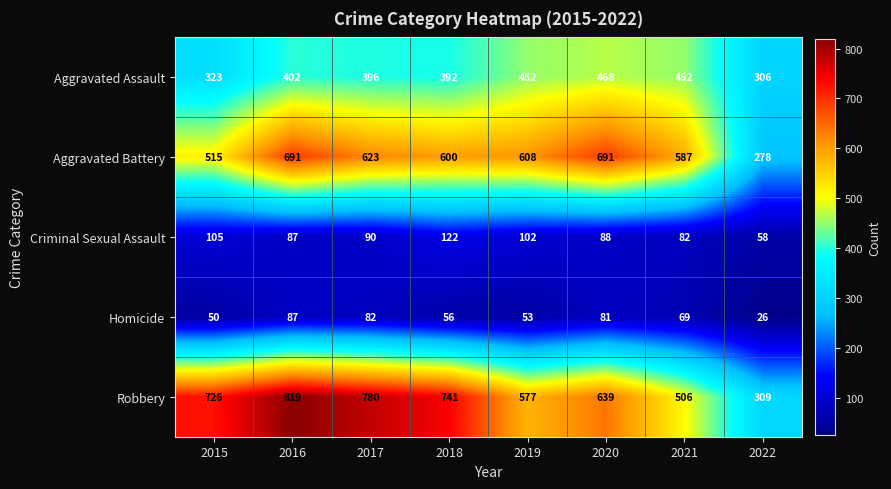

What value does the Criminal Sexual Assault series have at 2018?

122